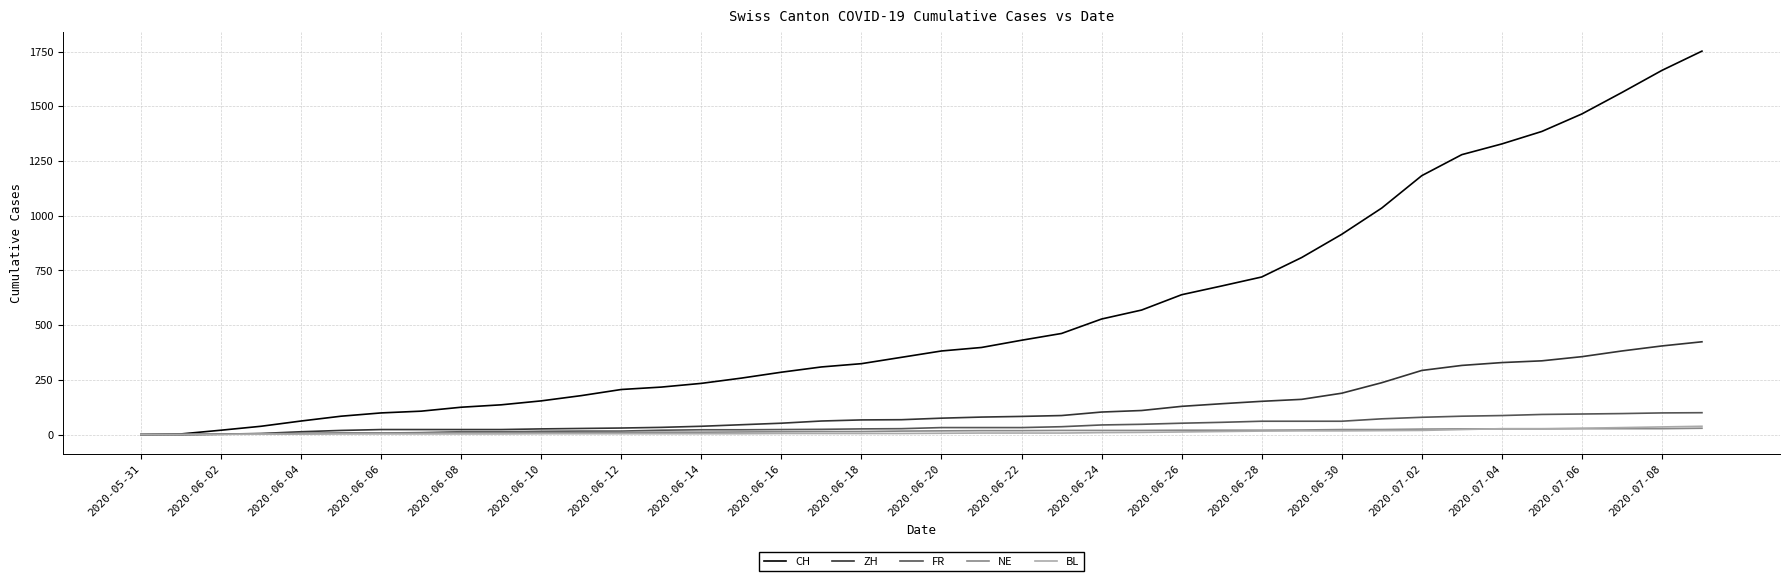

What is the maximum value for FR?

100